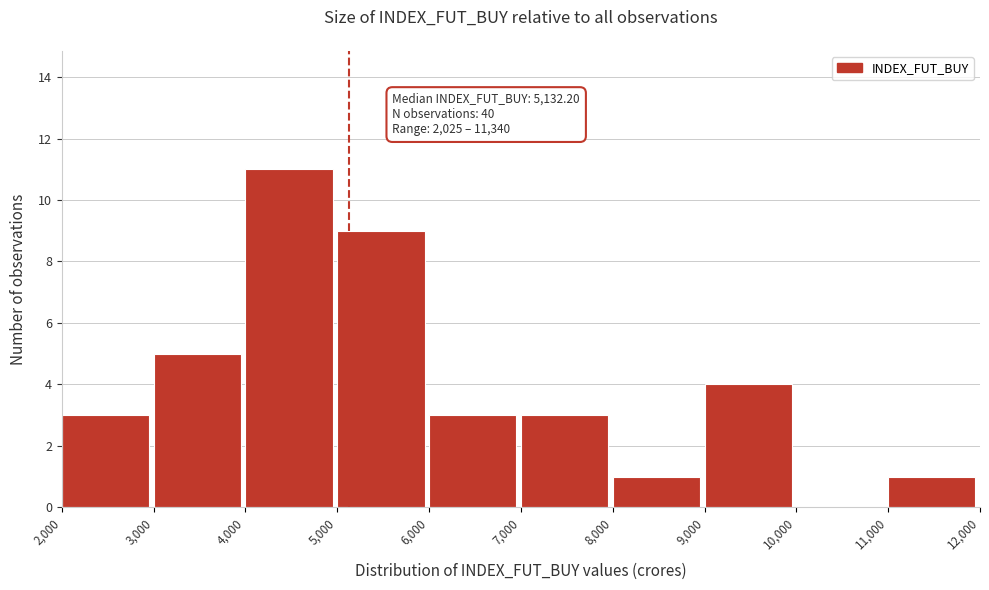

Over which range of the x-axis is the bar tallest?

4,000 to 5,000